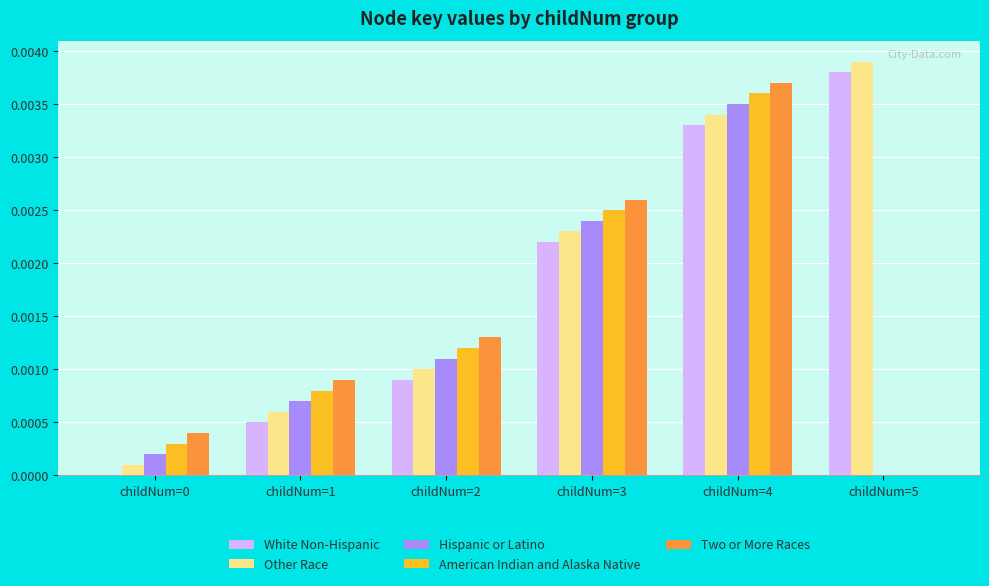

Which category has the highest value in the Hispanic or Latino series?

childNum=4